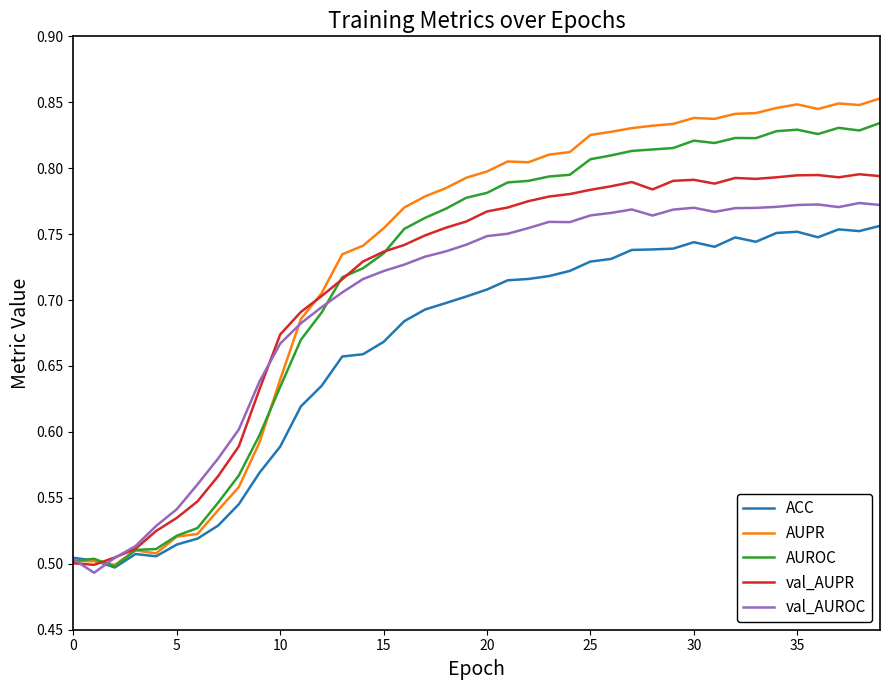

Does the chart have visible grid lines?

No